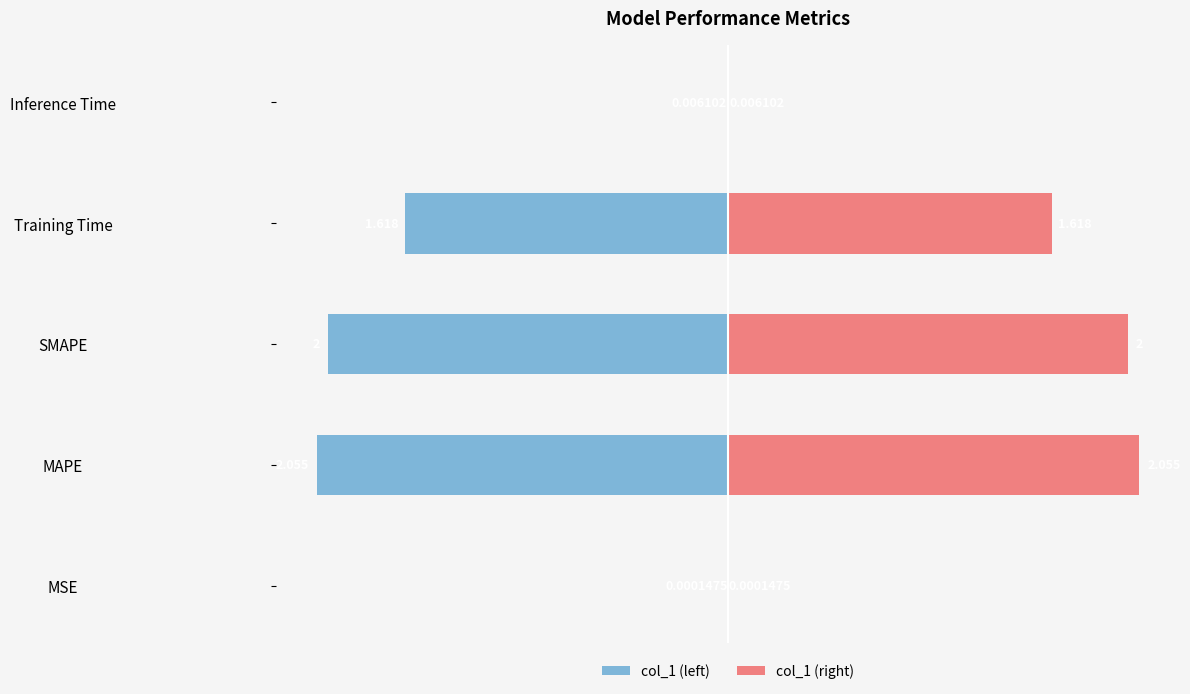

What are all the series names shown in the legend?

col_1 (left), col_1 (right)